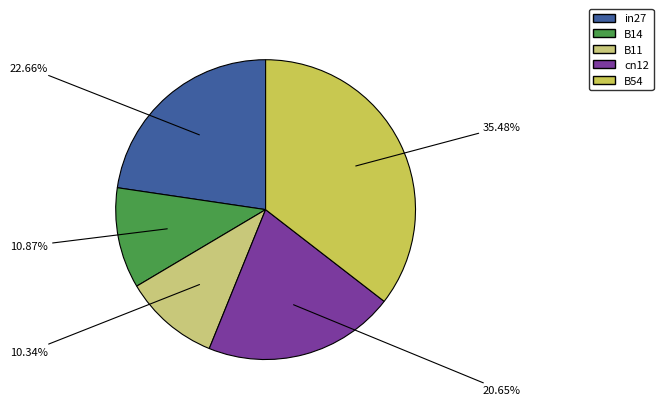

What is the largest slice in the pie chart?

B54